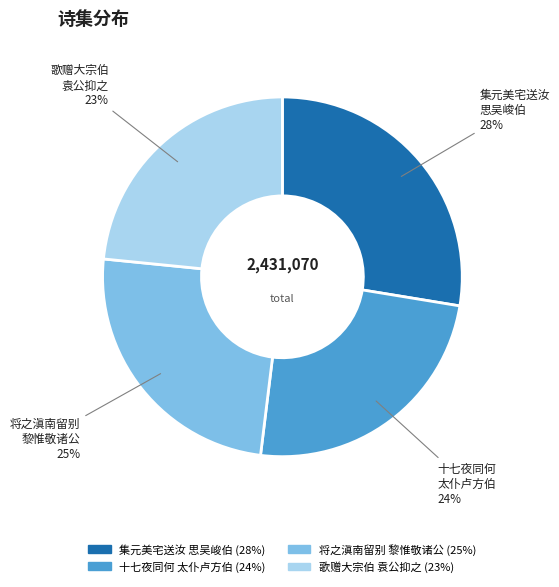

To the nearest percent, what is the average slice percentage?

25%